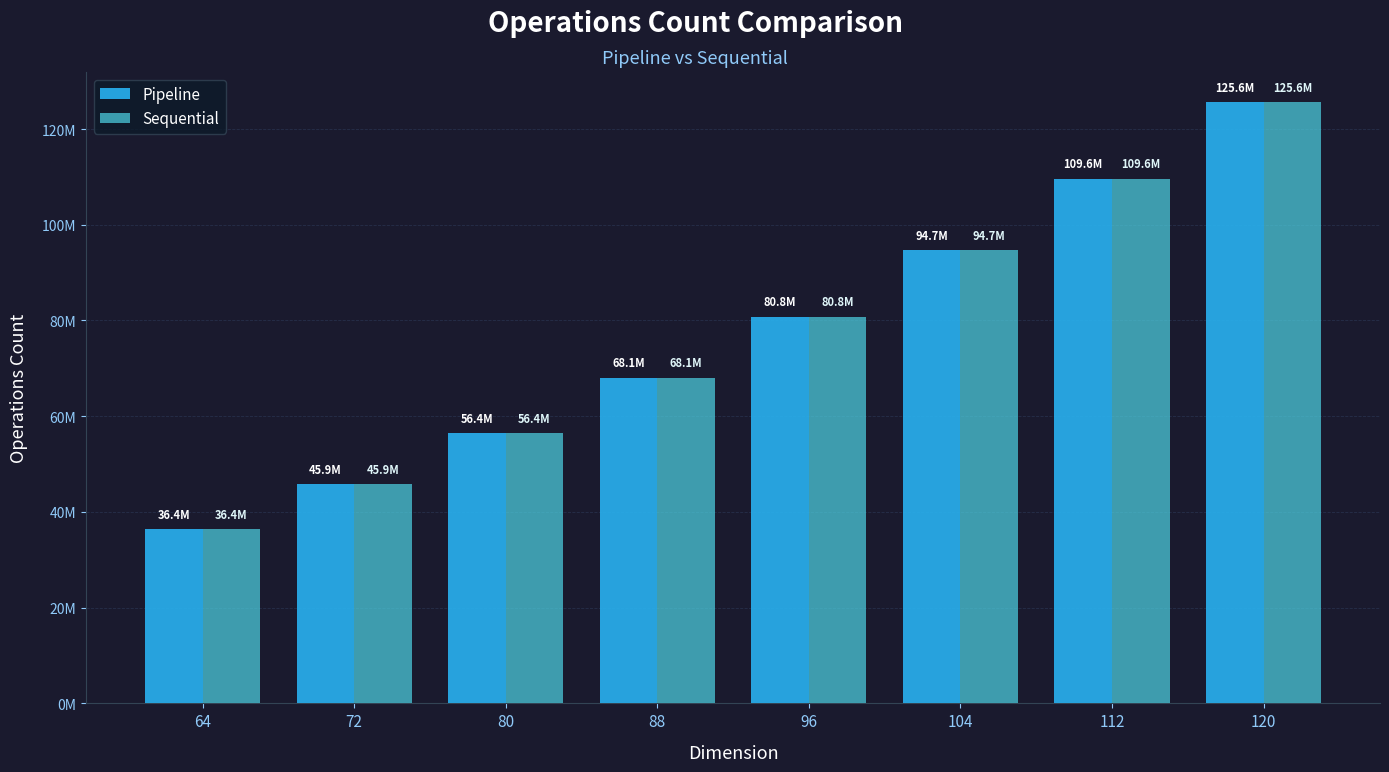

What is the difference between the Sequential values at 104 and 96?

13843116.4